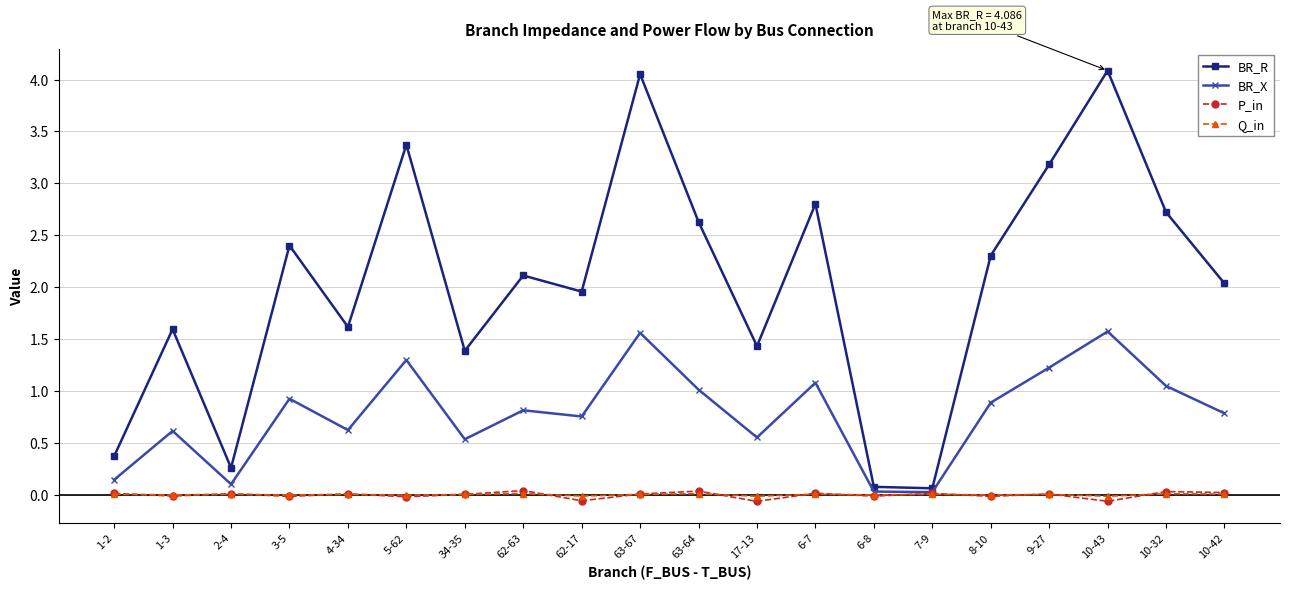

What is the total value across all series at 5-62?

4.6